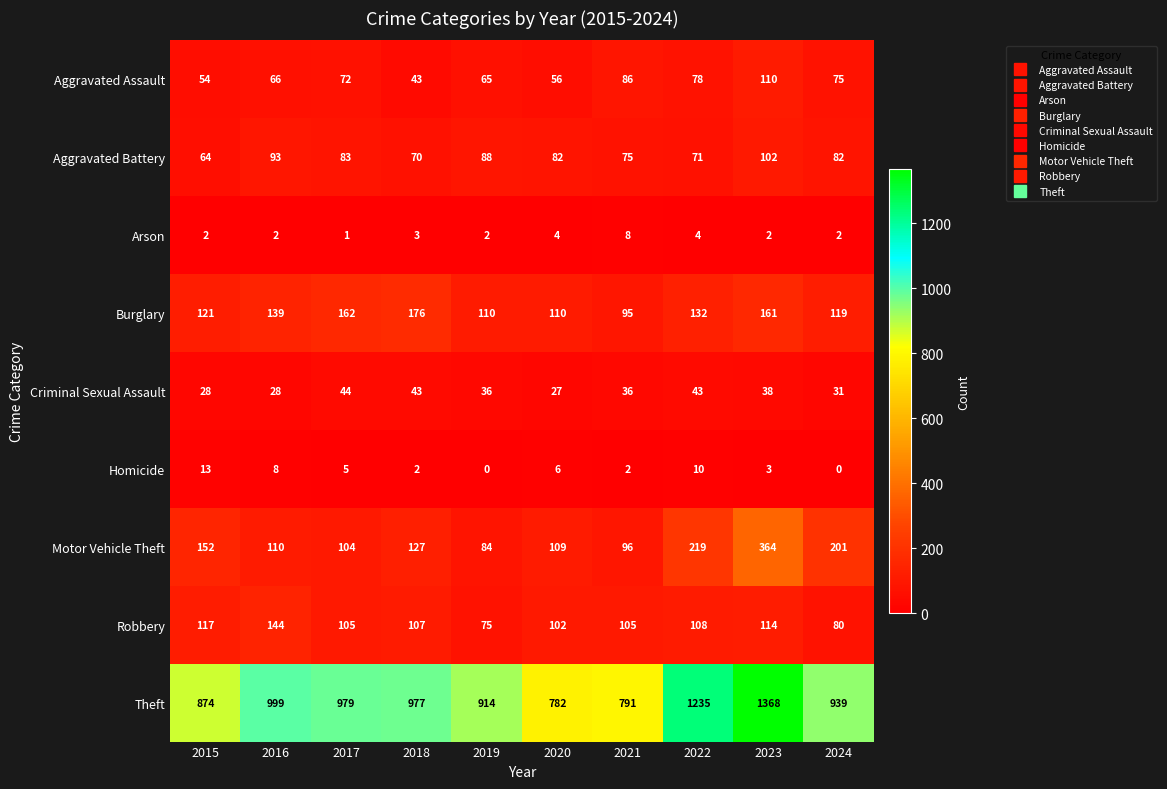

Read the Burglary value at 2023.

161